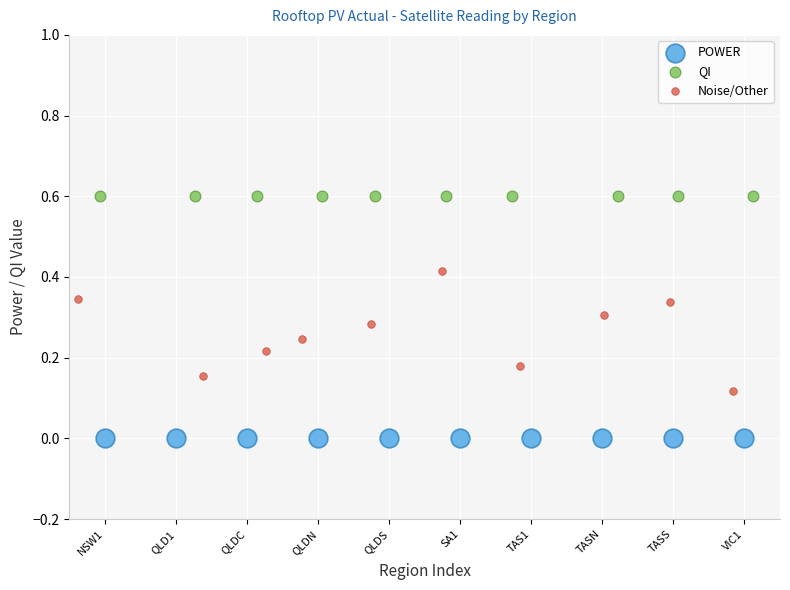

Which series contains the highest Y value?

QI